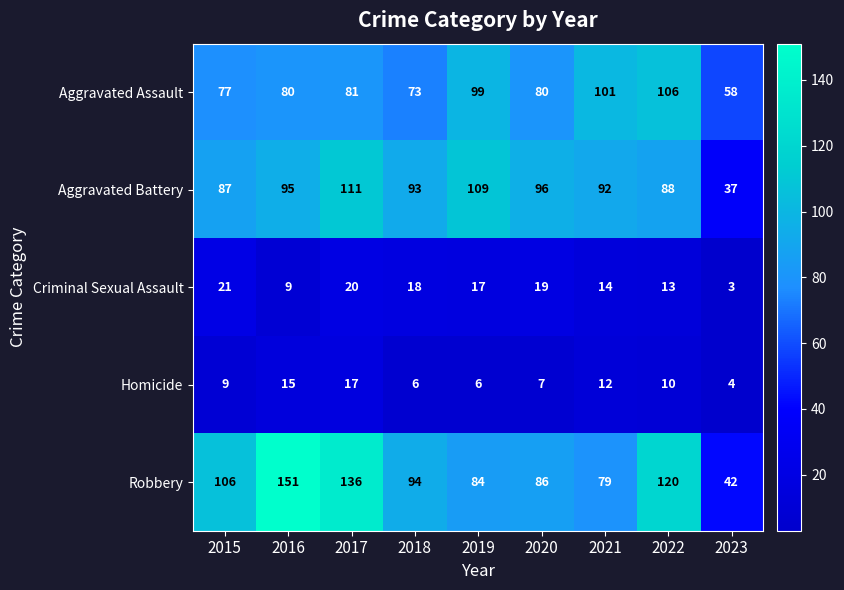

Rank the series by their maximum value, from lowest to highest.

Homicide, Criminal Sexual Assault, Aggravated Assault, Aggravated Battery, Robbery